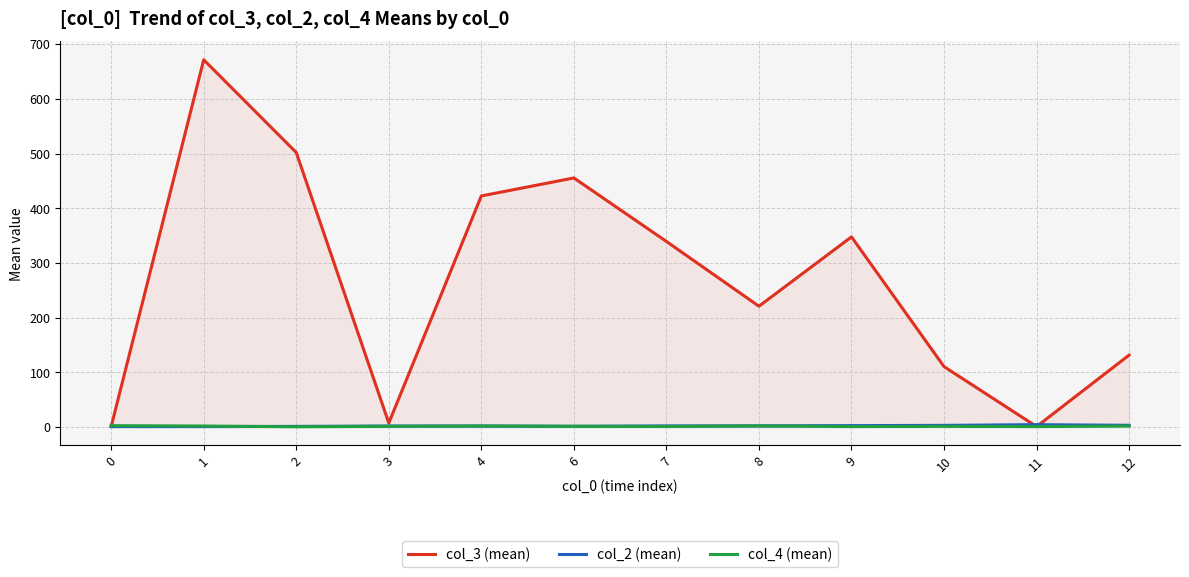

Which series has the largest total across all categories?

col_3 (mean)